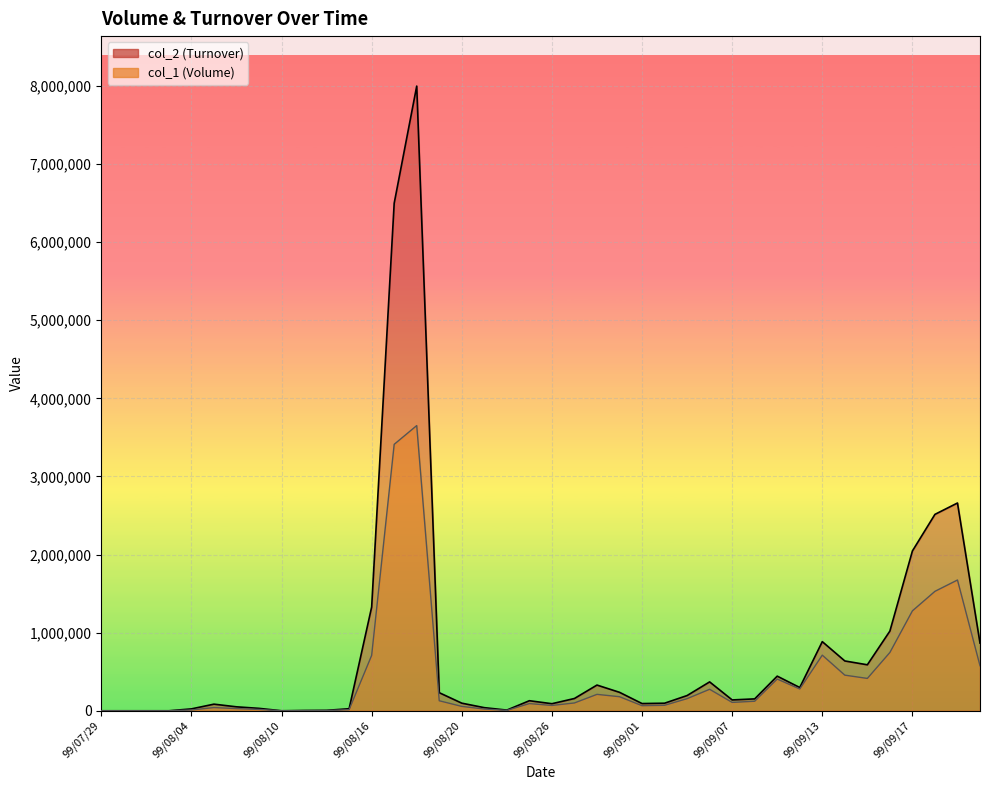

Rank the series by their maximum value, from lowest to highest.

col_1, col_2